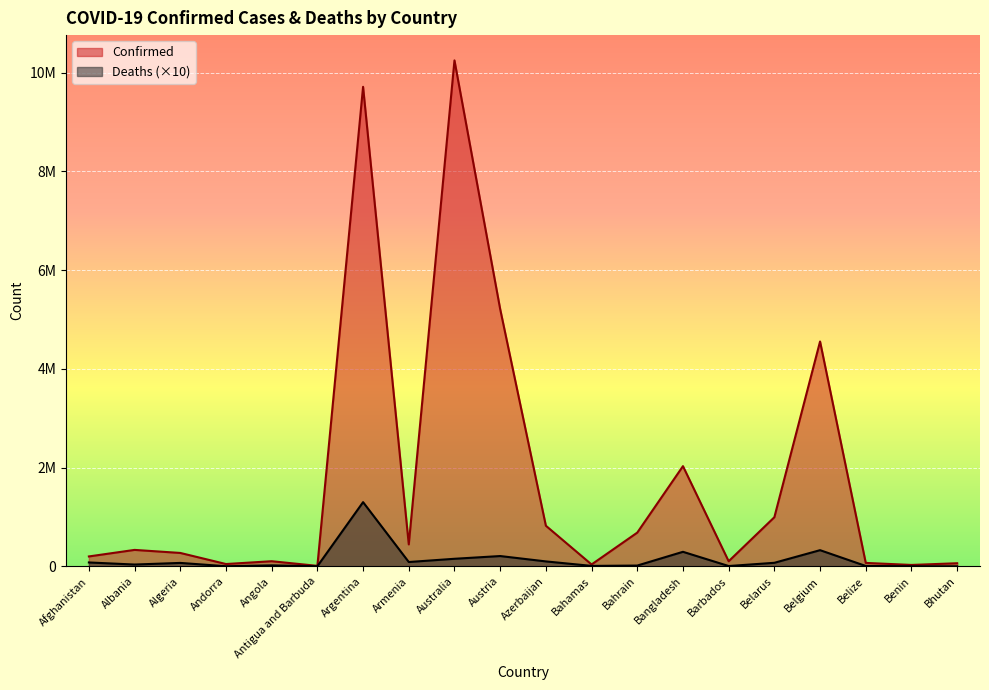

Read the Confirmed value at Azerbaijan.

821937